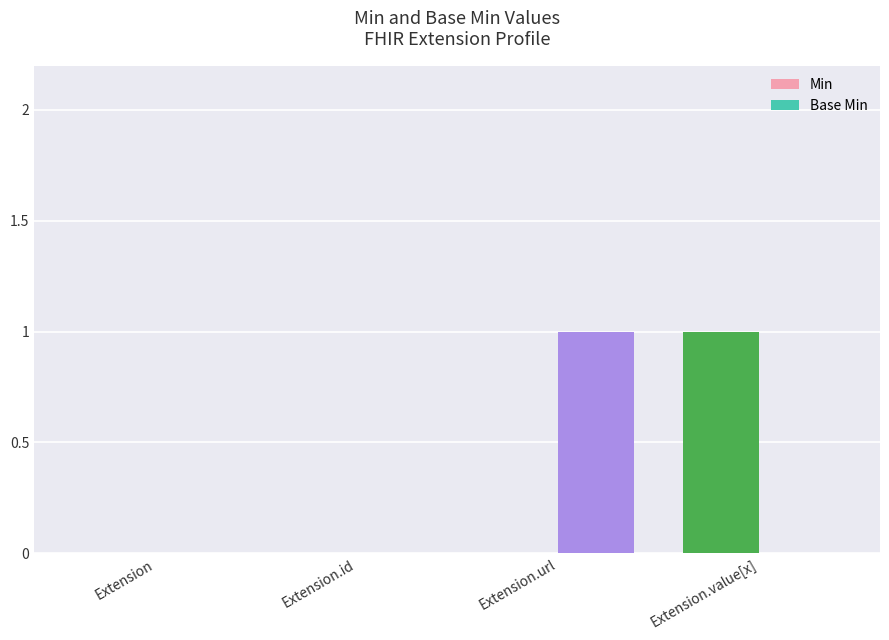

Is the value of Min at Extension.value[x] greater than the value of Base Min at Extension.id?

Yes